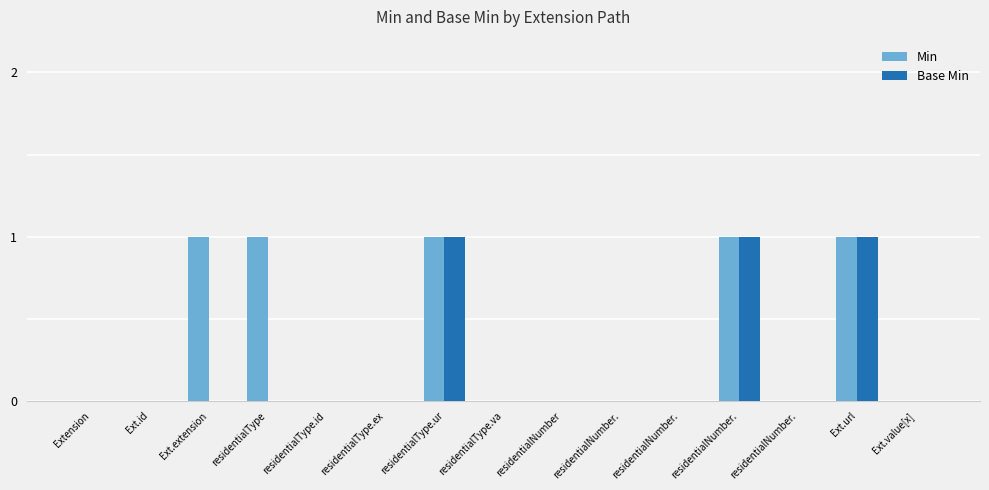

Count the number of categories in the chart.

15